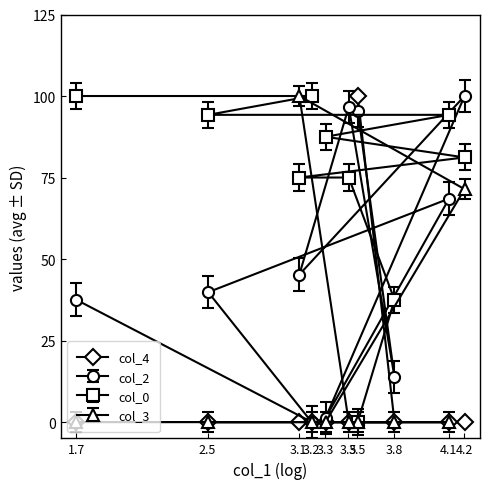

What is the value of the col_0 point at the 6th from the left?

75.0